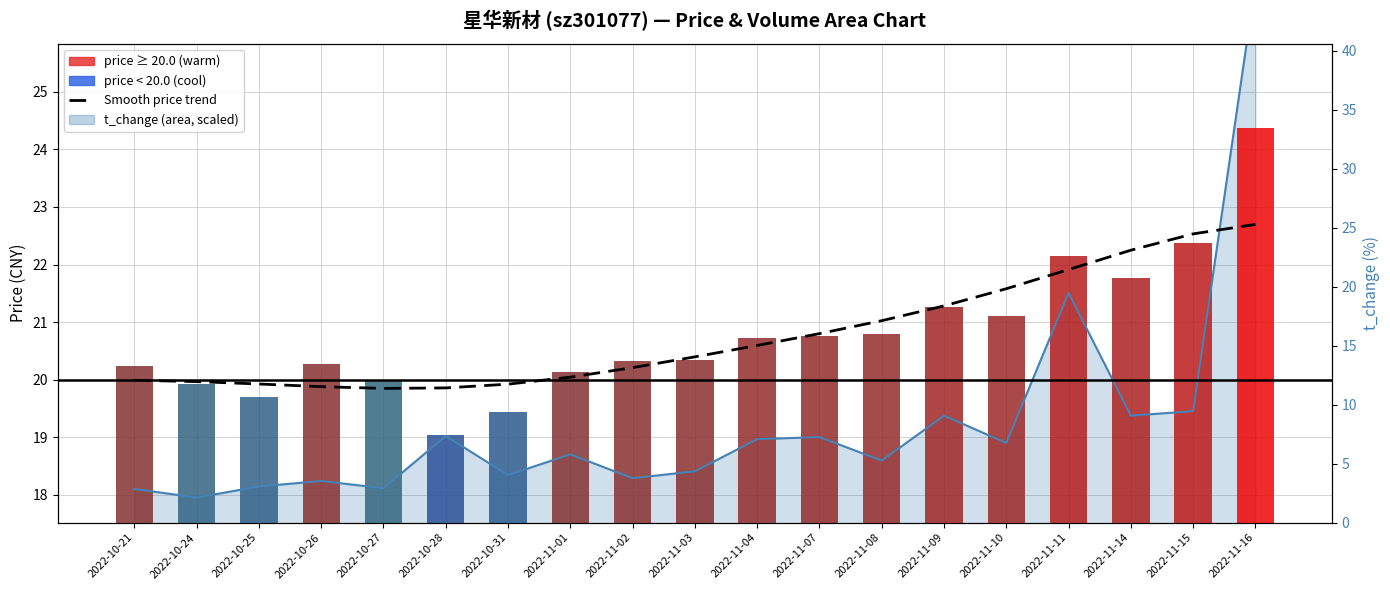

What is the label of the 4th bar from the left?

2022-10-26